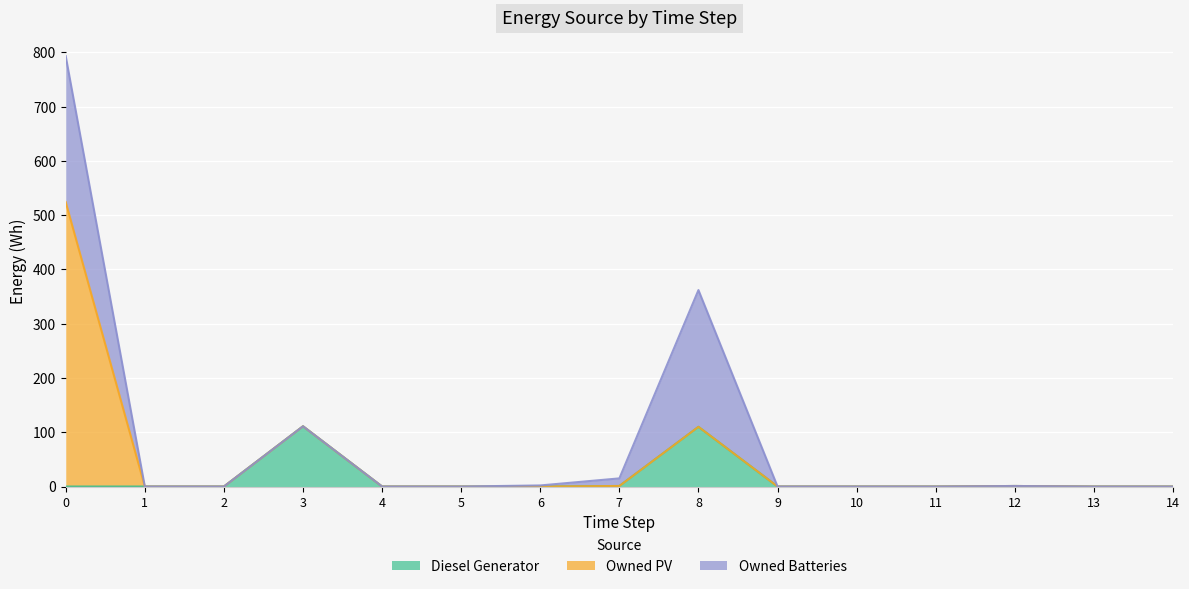

True or false: Diesel Generator and Owned PV cross at least once.

False